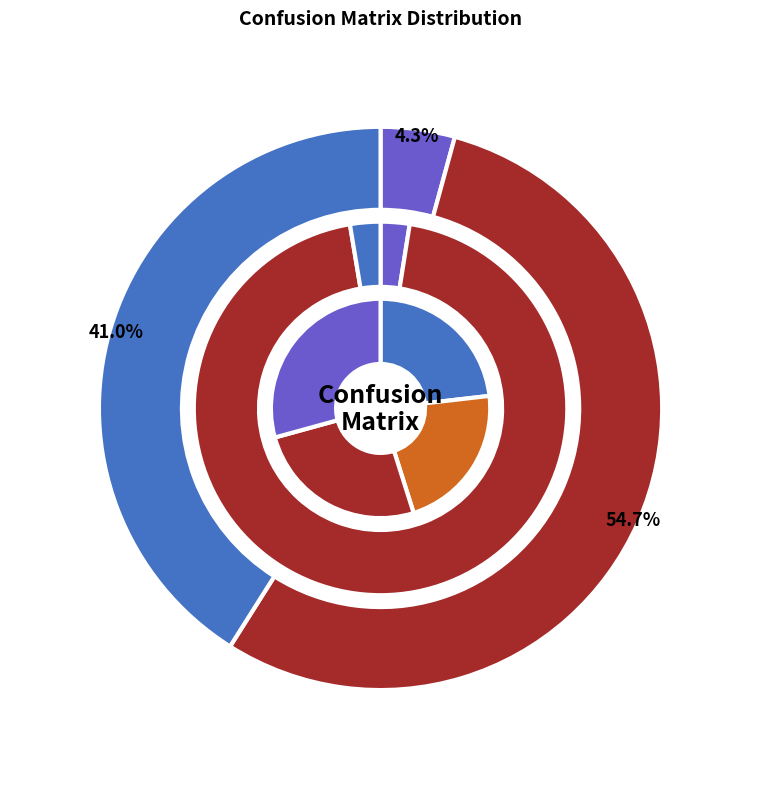

Which category has the biggest portion of the pie?

Predicted Neutral